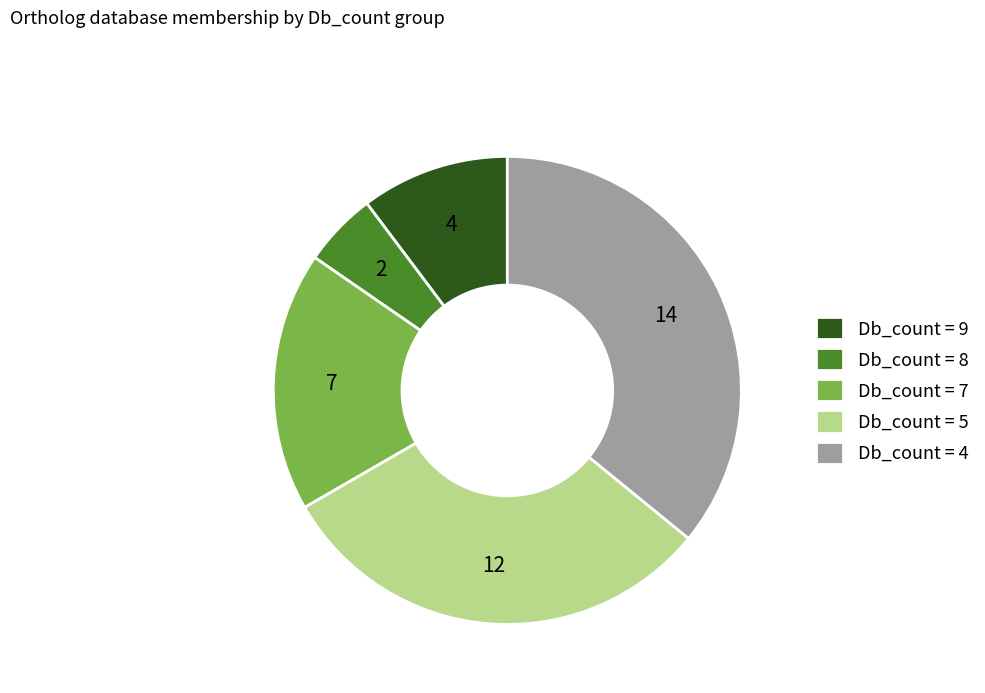

The Db_count = 8 slice represents 1% of the pie. True or false?

False